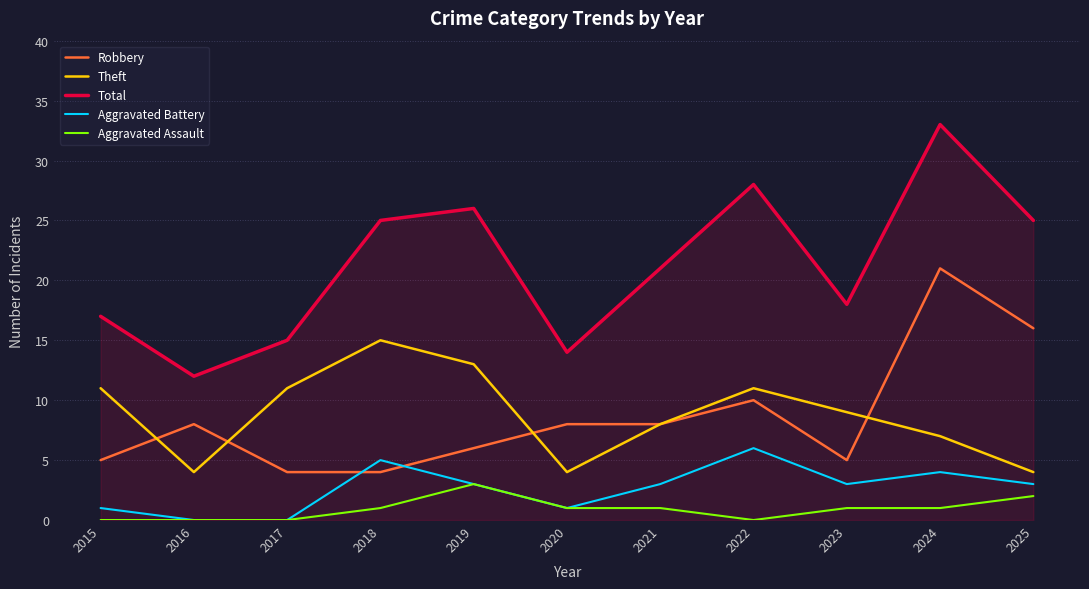

Reading left to right, list all the values displayed in this chart.

Robbery: 5	8	4	4	6	8	8	10	5	21	16
Theft: 11	4	11	15	13	4	8	11	9	7	4
Total: 17	12	15	25	26	14	21	28	18	33	25
Aggravated Battery: 1	0	0	5	3	1	3	6	3	4	3
Aggravated Assault: 0	0	0	1	3	1	1	0	1	1	2